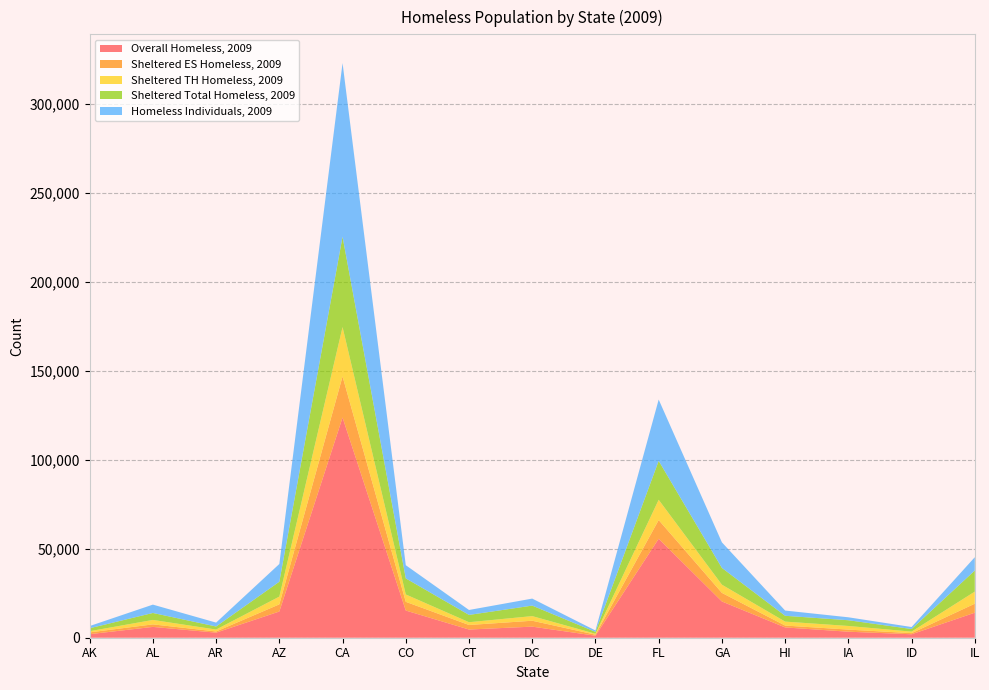

Reading right to left, extract all data points from this chart.

Overall Homeless, 2009: IL=14055	ID=1939	IA=3380	HI=5782	GA=20360	FL=55599	DE=1130	DC=6228	CT=4605	CO=15268	CA=123678	AZ=14721	AR=2852	AL=6080	AK=1992
Sheltered ES Homeless, 2009: IL=5066	ID=631	IA=1180	HI=1050	GA=4819	FL=10491	DE=583	DC=3315	CT=2542	CO=4895	CA=23081	AZ=4020	AR=652	AL=1419	AK=1009
Sheltered TH Homeless, 2009: IL=6785	ID=846	IA=2041	HI=2218	GA=4600	FL=11376	DE=500	DC=2592	CT=1561	CO=4136	CA=27696	AZ=4346	AR=1078	AL=2494	AK=656
Sheltered Total Homeless, 2009: IL=11851	ID=1477	IA=3221	HI=3268	GA=9419	FL=21867	DE=1083	DC=5907	CT=4103	CO=9031	CA=50777	AZ=8366	AR=1730	AL=3913	AK=1665
Homeless Individuals, 2009: IL=7475	ID=1117	IA=1655	HI=2941	GA=14365	FL=34432	DE=776	DC=3934	CT=2773	CO=7401	CA=97534	AZ=9959	AR=2181	AL=4686	AK=1239